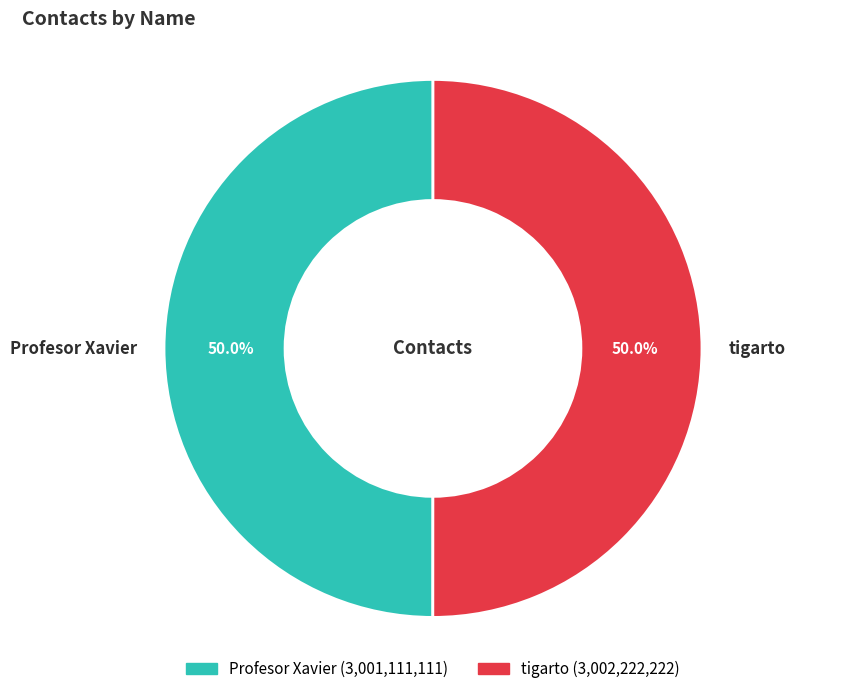

Combined, do Profesor Xavier and tigarto account for over 50%?

Yes